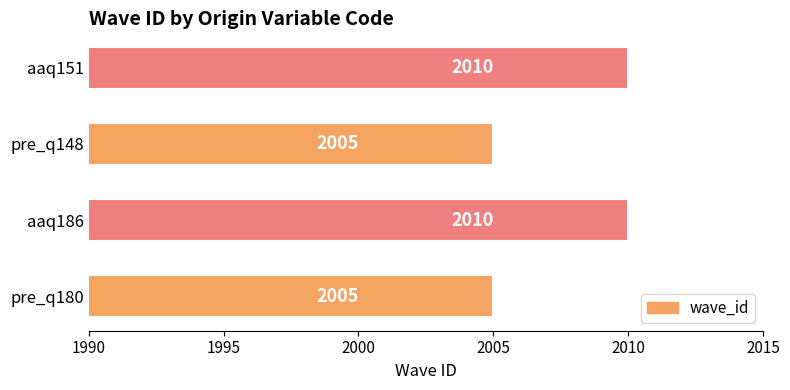

How many distinct data groups are displayed?

1